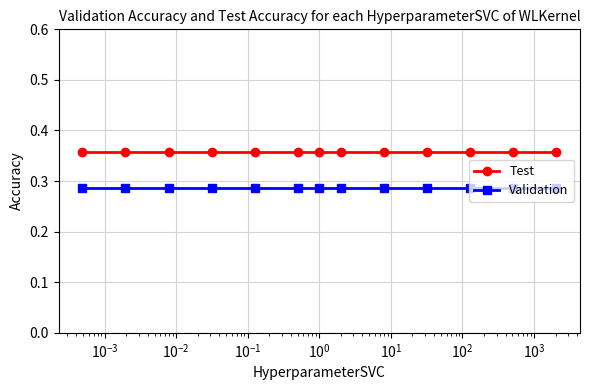

Rank the series by their maximum value, from lowest to highest.

Validation, Test